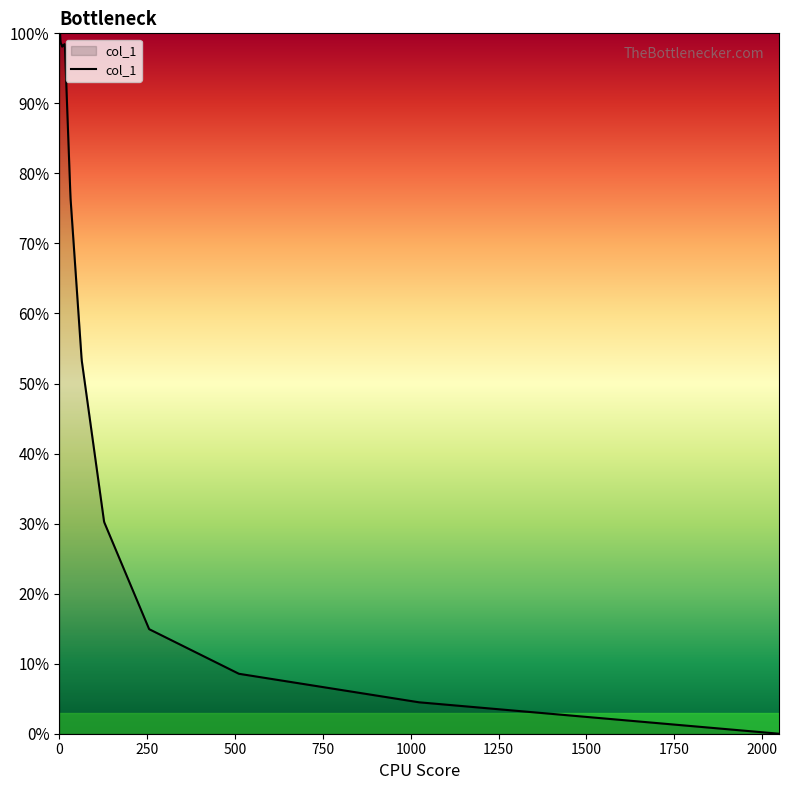

What is the maximum value shown in the chart?

100.0